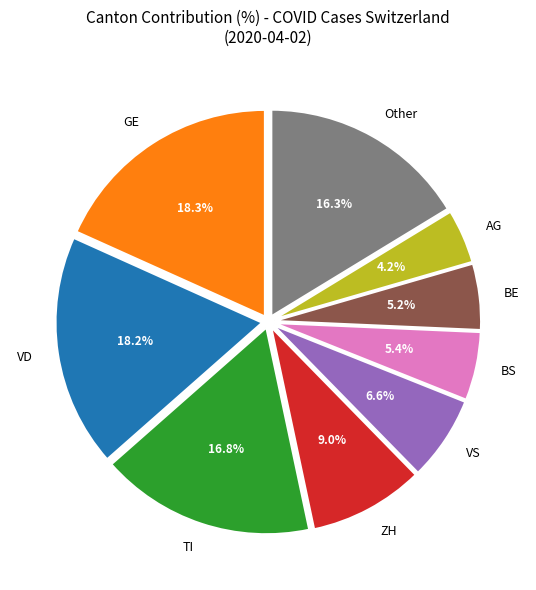

Count the number of slices in the pie.

9